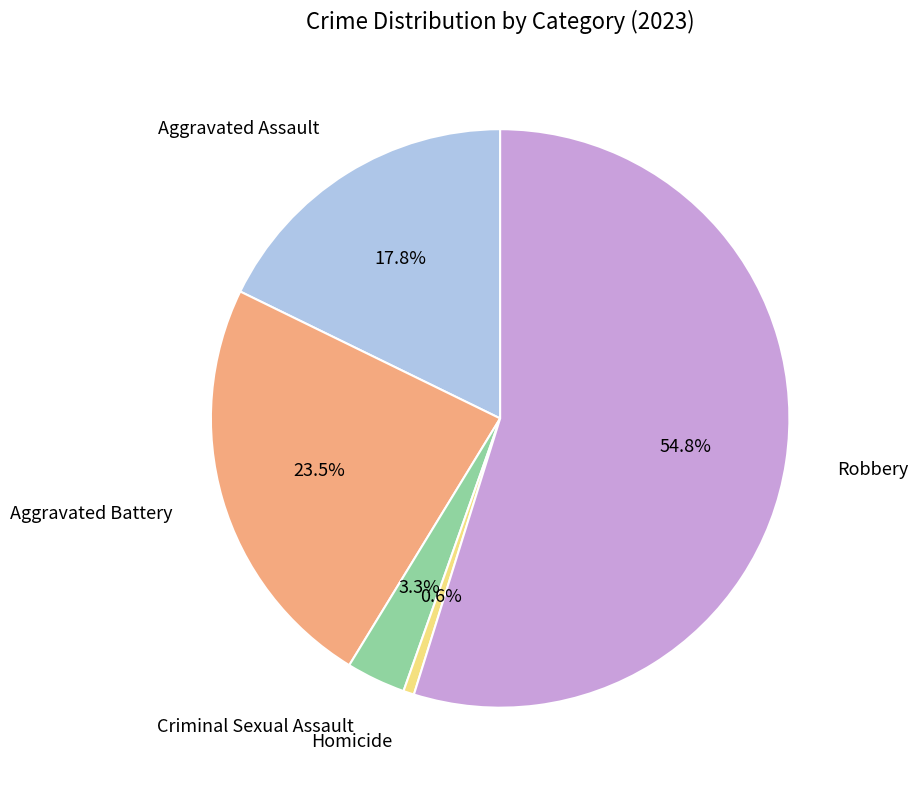

How many slices are in this pie chart?

5